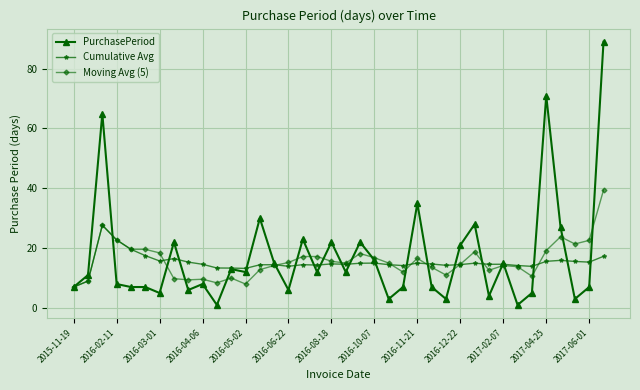

What is the maximum value for Cumulative Avg?

27.7